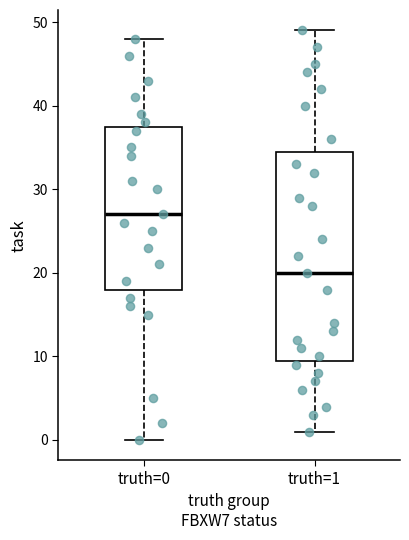

Reading left to right, read every box against the y-axis: the position of its median line, the range the box covers, and the ends of its whiskers. The values are not printed on the chart, so give them approximately, as read against the axis.

truth=0: median 27, box 18 to 38, whiskers 0 to 48
truth=1: median 20, box 10 to 35, whiskers 1 to 49